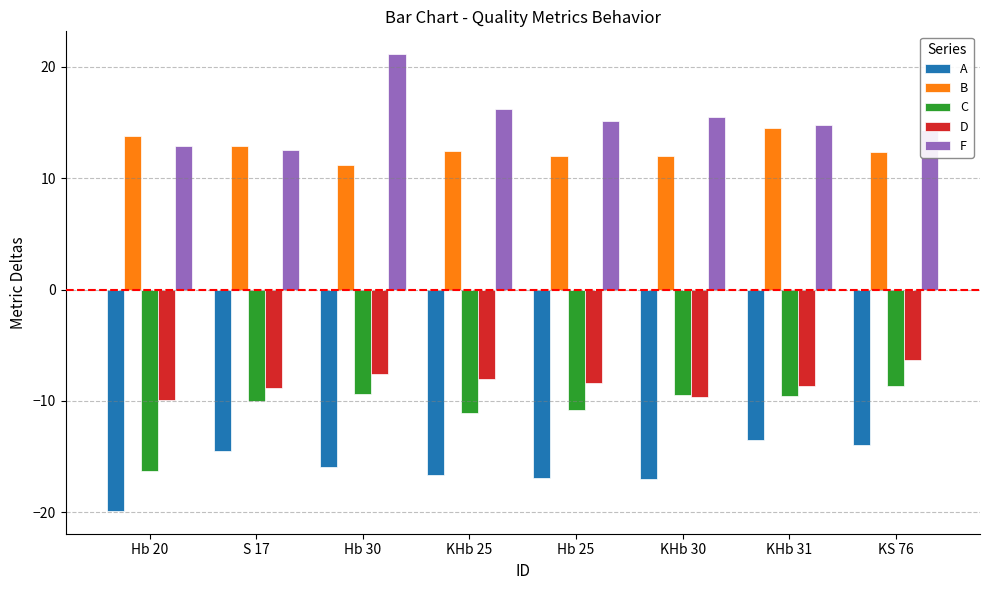

What is the label of the 7th bar from the left?

KHb 31